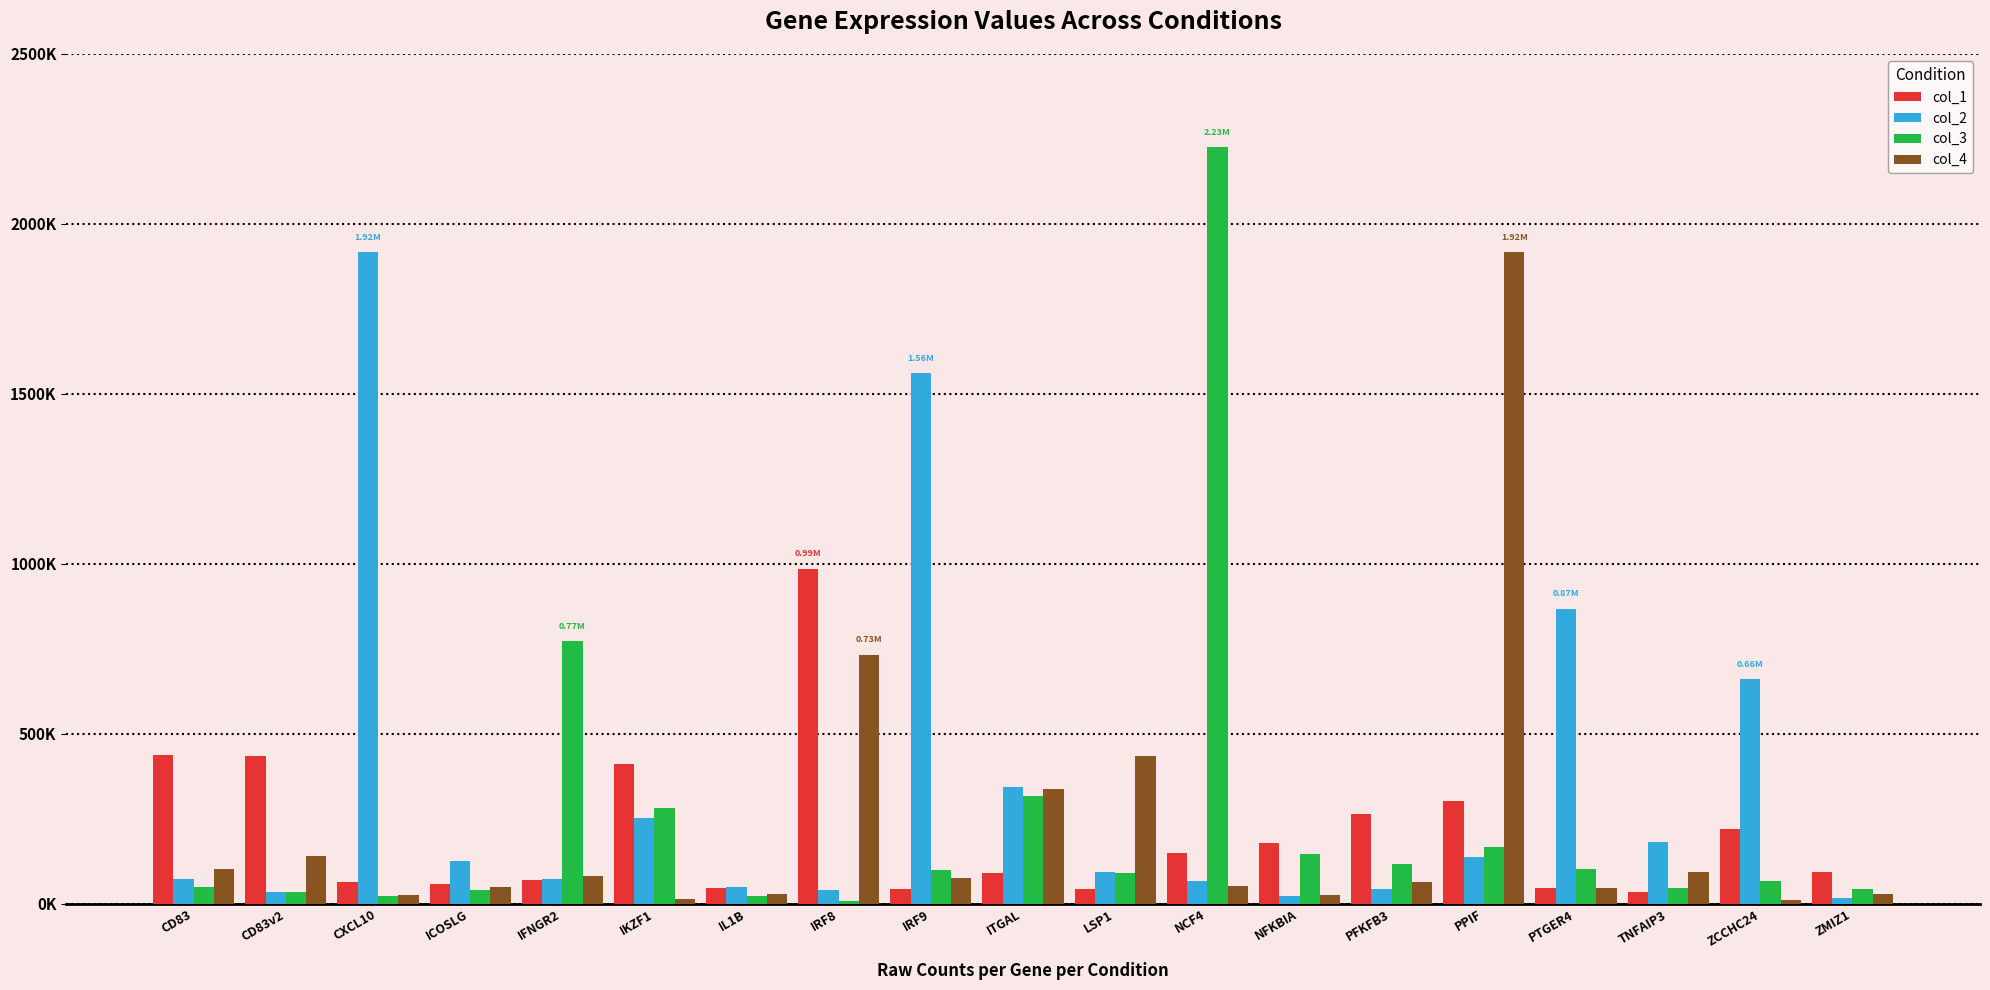

At which label does col_2 reach its peak?

CXCL10